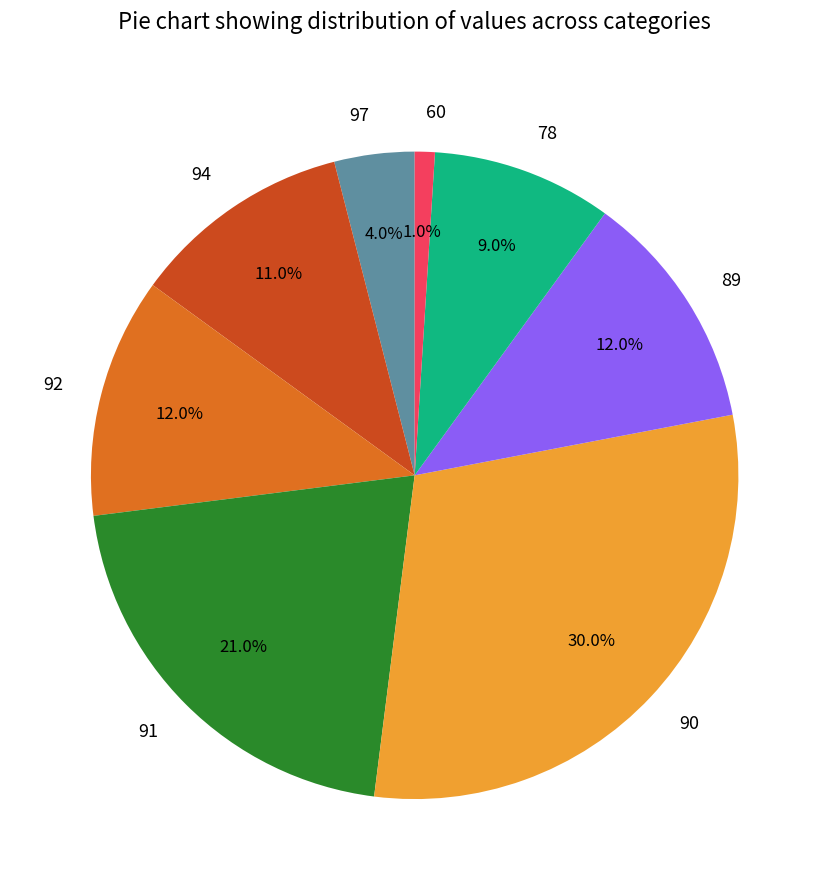

What is the total percentage of 78 and 90?

39.0%